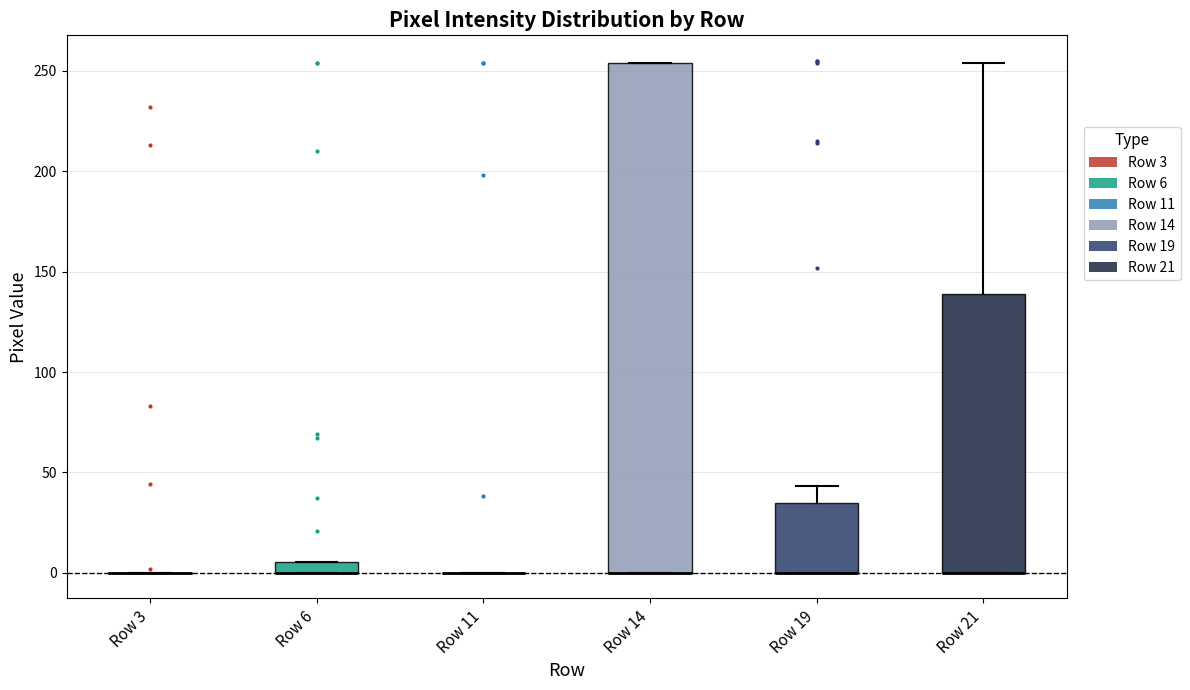

Which box is the tallest, from its lower edge to its upper edge?

Row 14